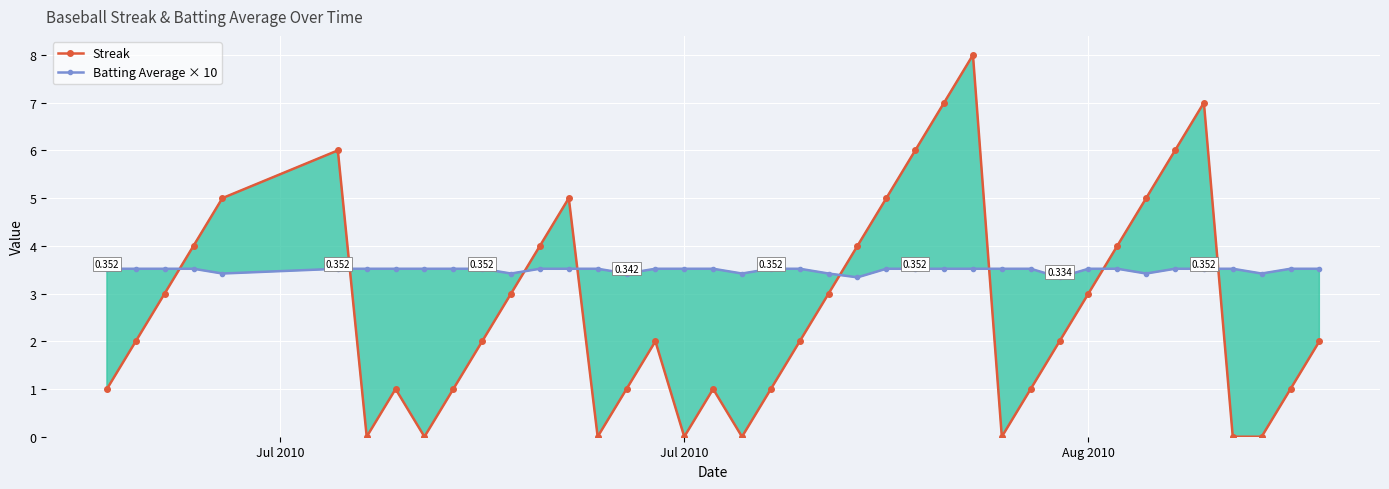

Which series ends up on top after the final intersection of Batting Average × 10 and Streak?

Batting Average × 10